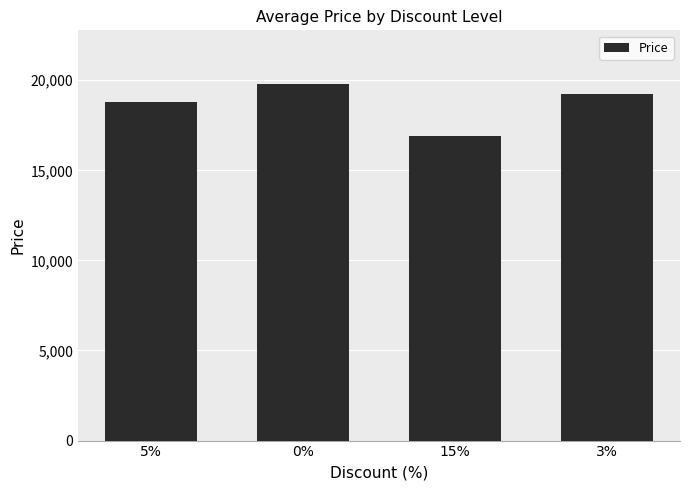

What is the sum of the values at 5% and 3%?

38020